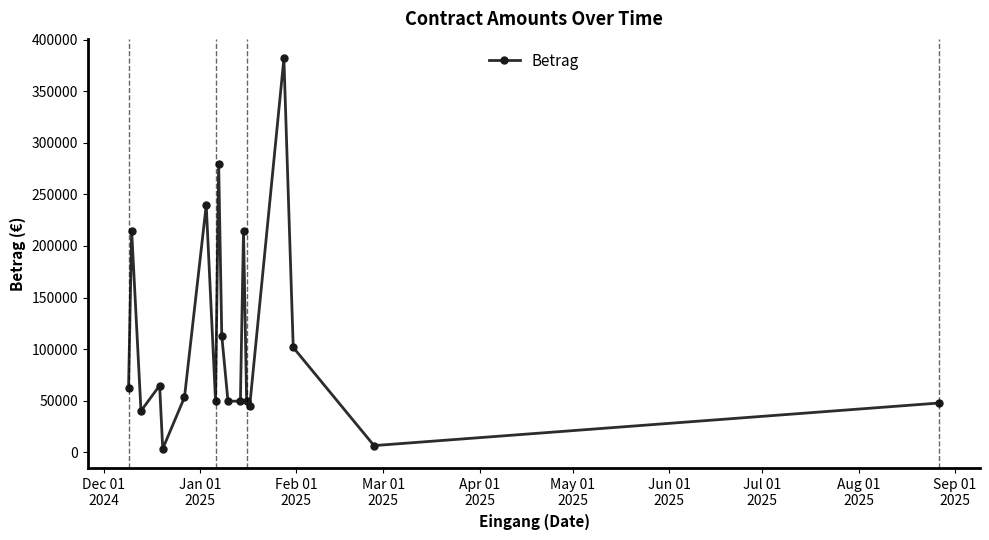

How many points are lower than both their immediate neighbors (excluding endpoints)?

6